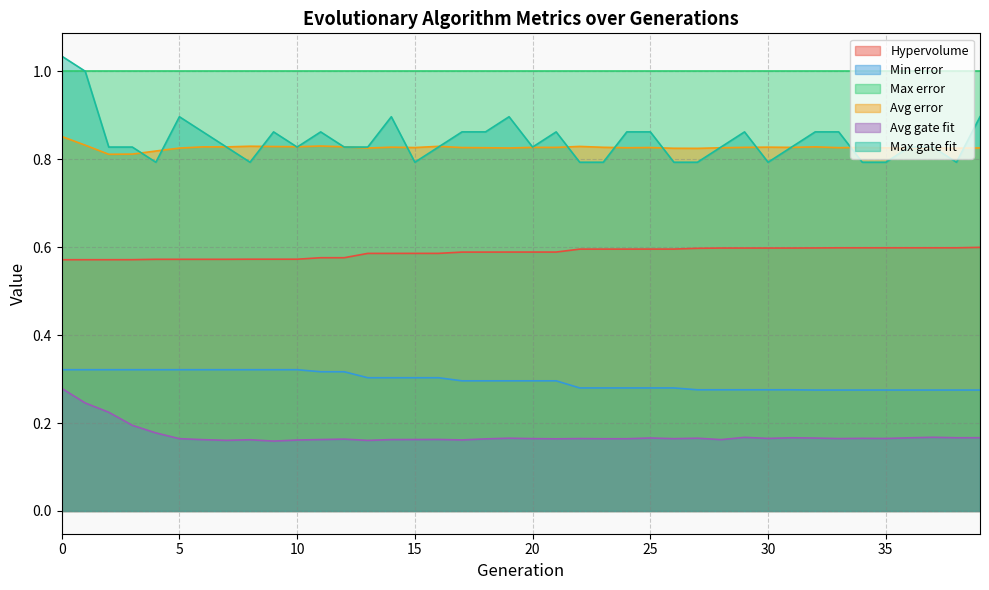

Rank the series by their maximum value, from lowest to highest.

Avg gate fit, Min error, Hypervolume, Avg error, Max error, Max gate fit